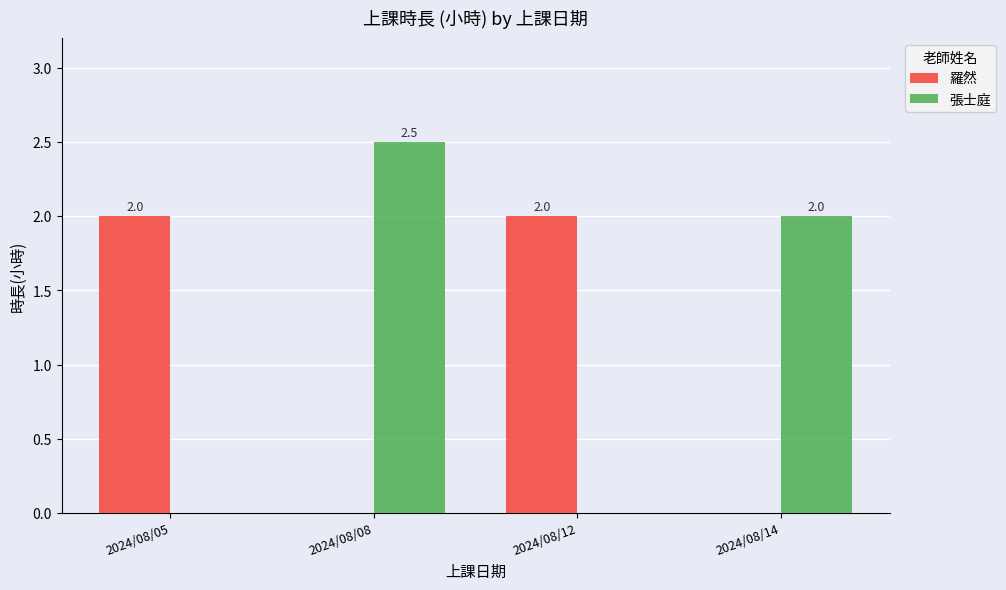

How many groups of bars are there?

4